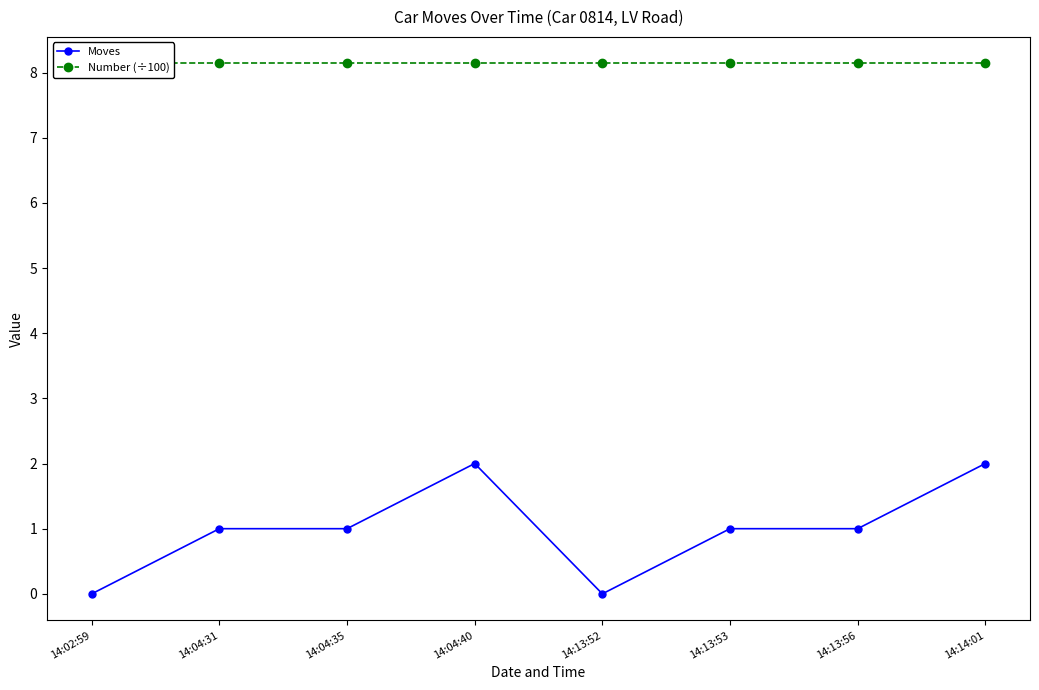

Is this an area chart (filled region under the line)?

No